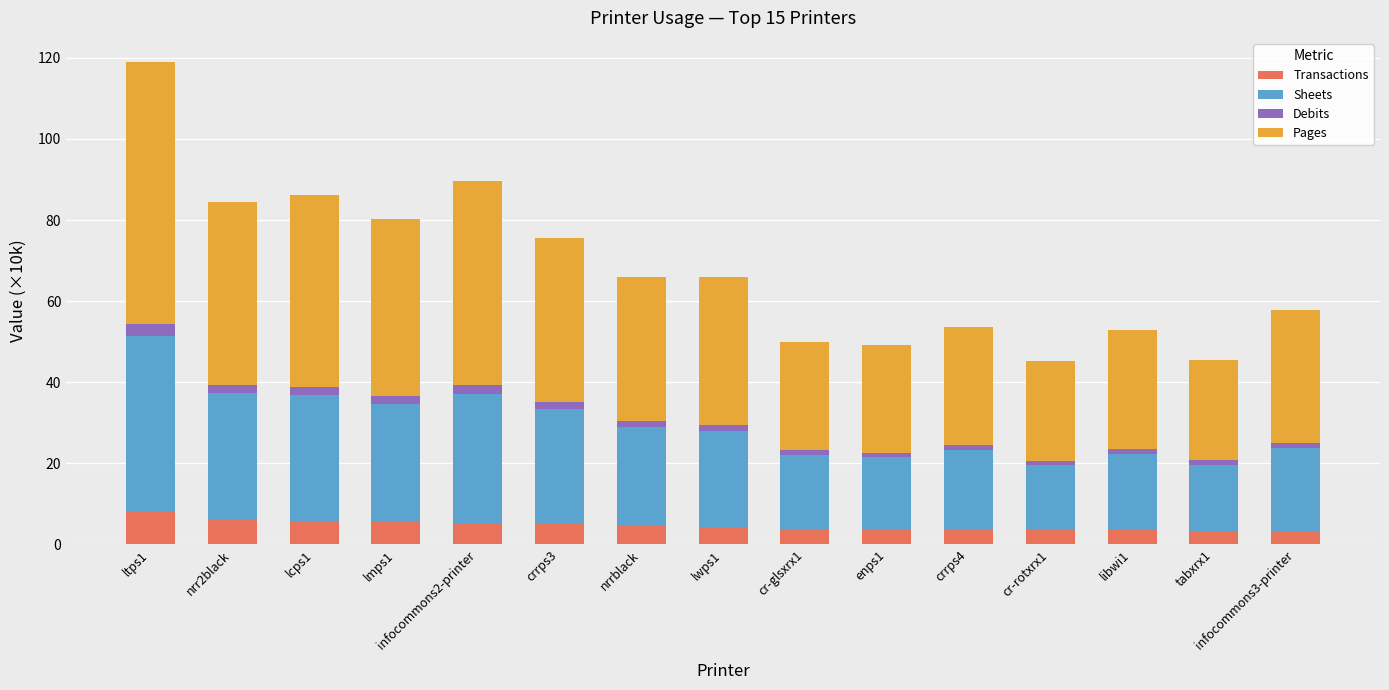

What is the maximum value for Transactions?

8.1